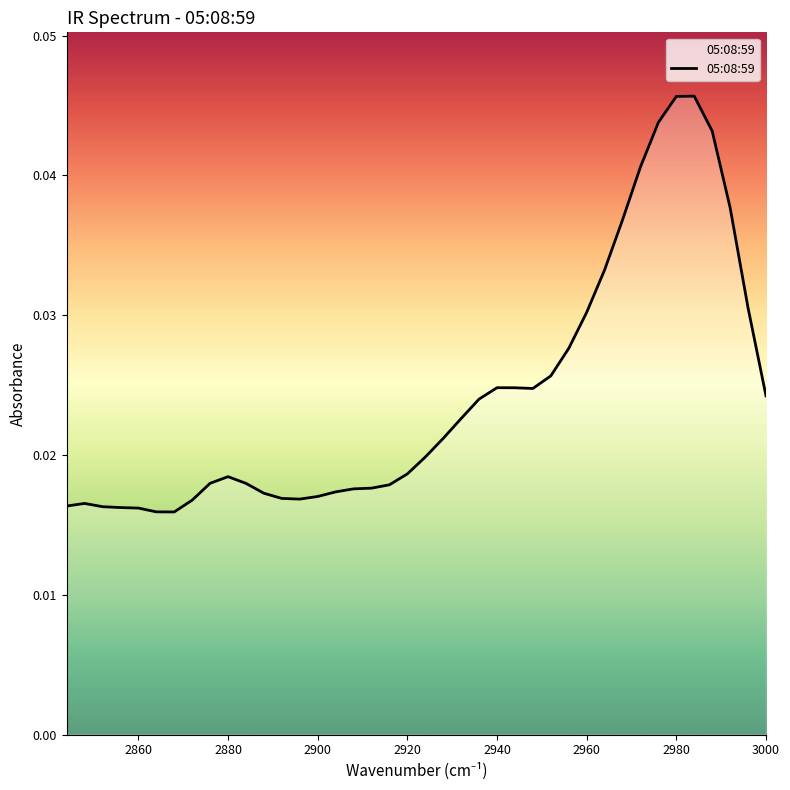

Does the chart have visible grid lines?

No